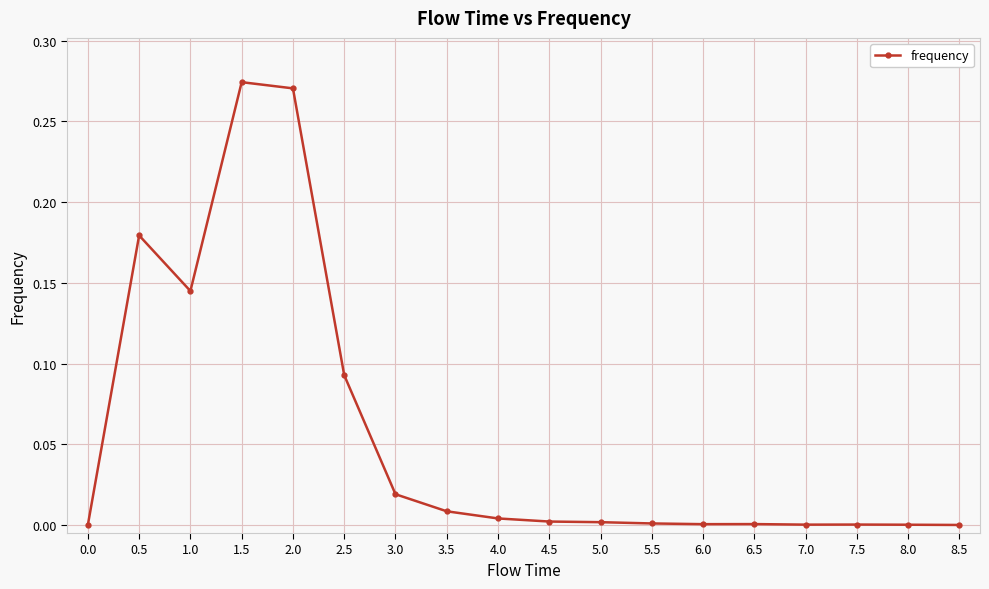

True or false: there are more than 2 points higher than both neighbors.

True